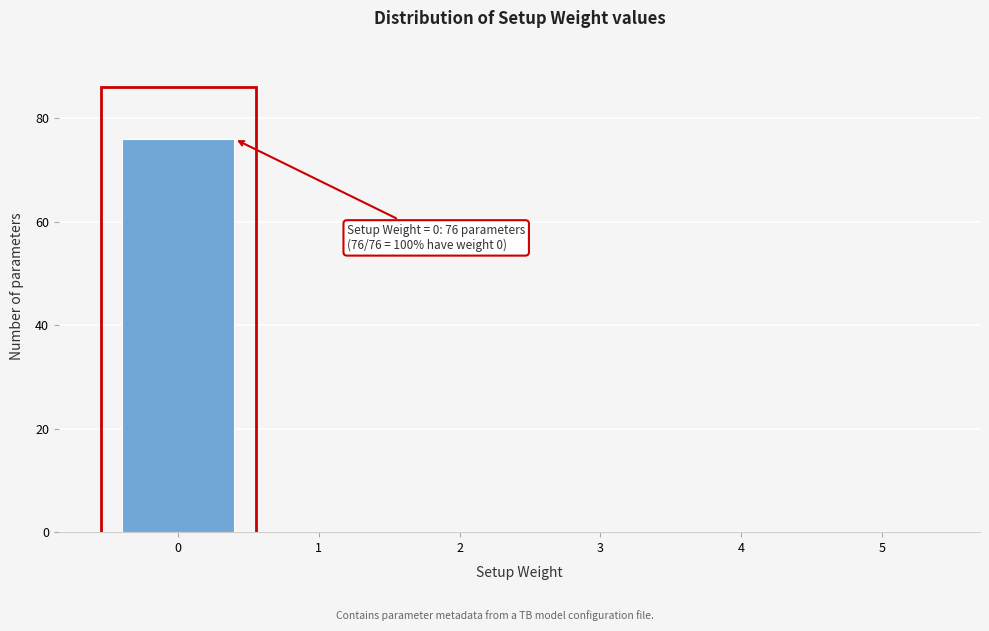

Reading left to right, list all the values displayed in this chart.

0=76	1=0	2=0	3=0	4=0	5=0